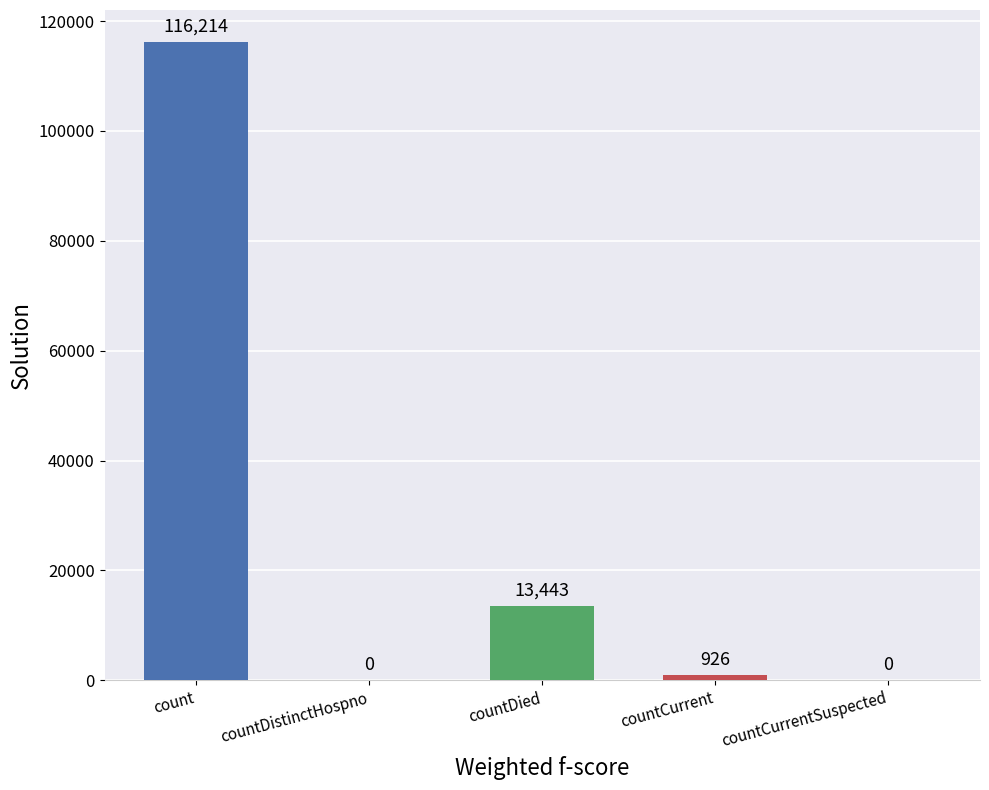

What position from the right is countCurrentSuspected?

1